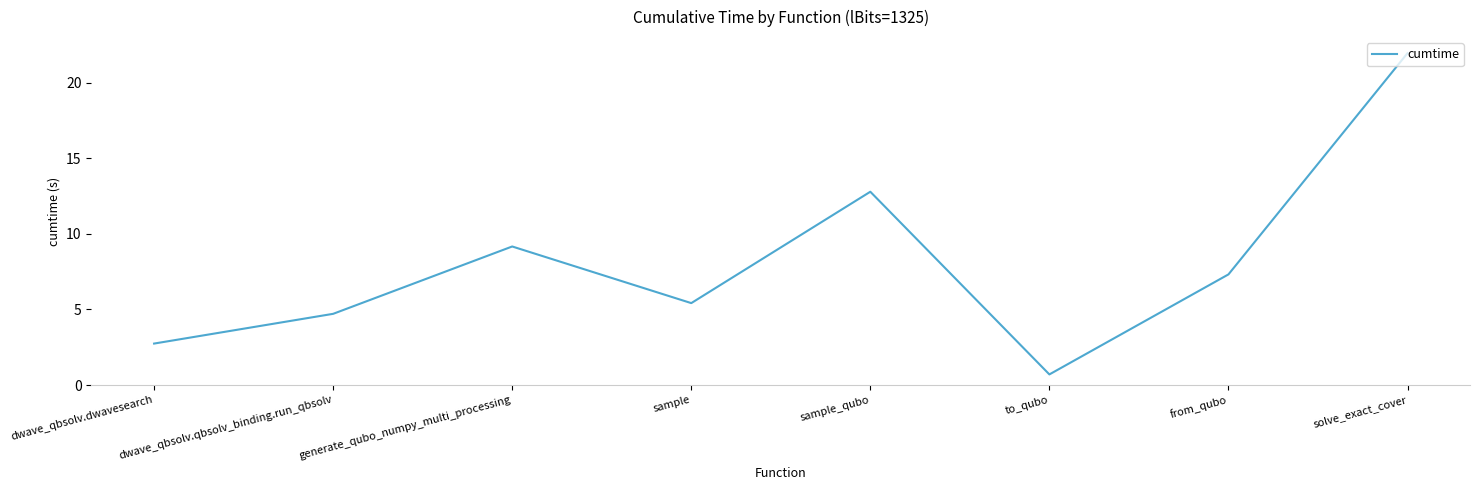

How many interior local peaks (higher than both neighbors) does the data have?

2